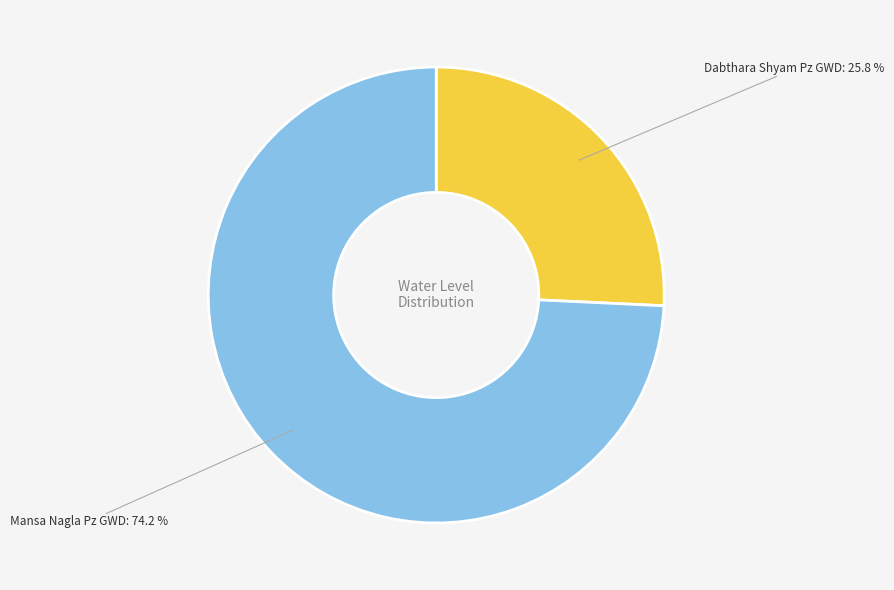

Which has a higher value, Mansa Nagla Pz GWD or Dabthara Shyam Pz GWD?

Mansa Nagla Pz GWD